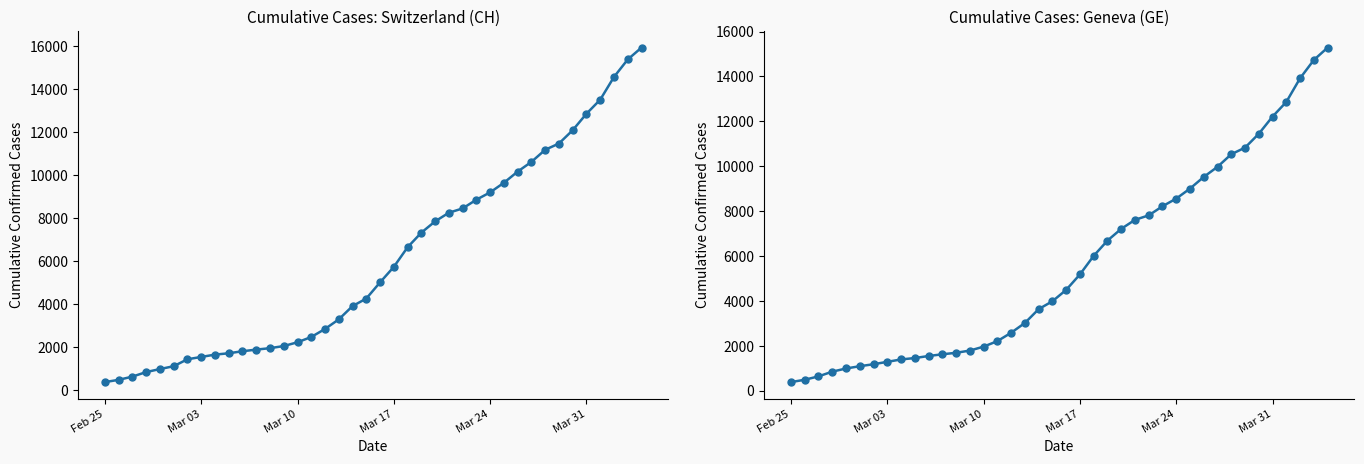

True or false: CH has more than 1 interior local peaks.

False